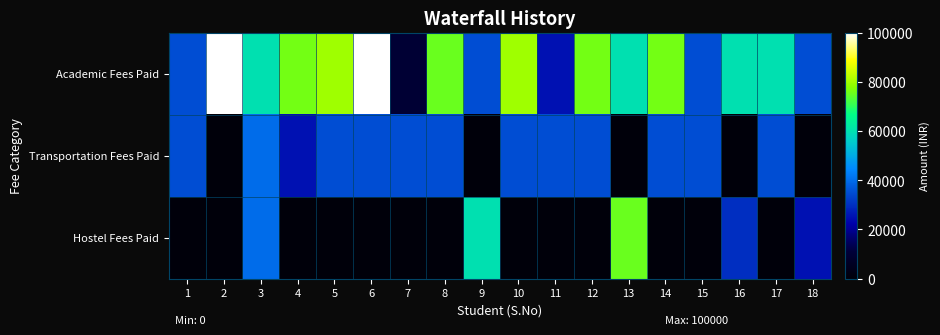

Which series changed the most between 9 and 10?

Hostel Fees Paid